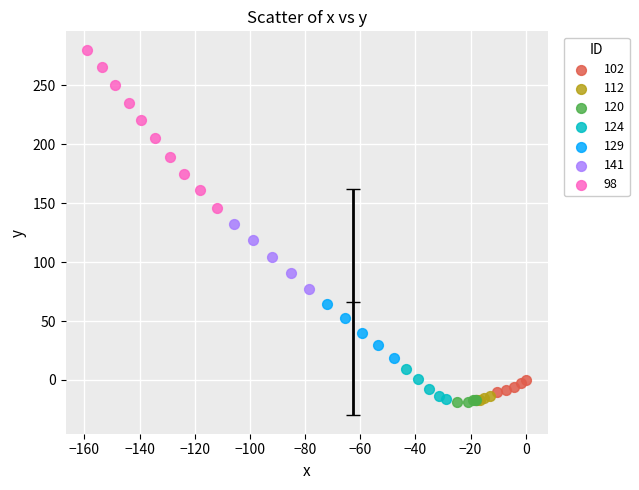

Which series reaches the maximum Y coordinate?

98